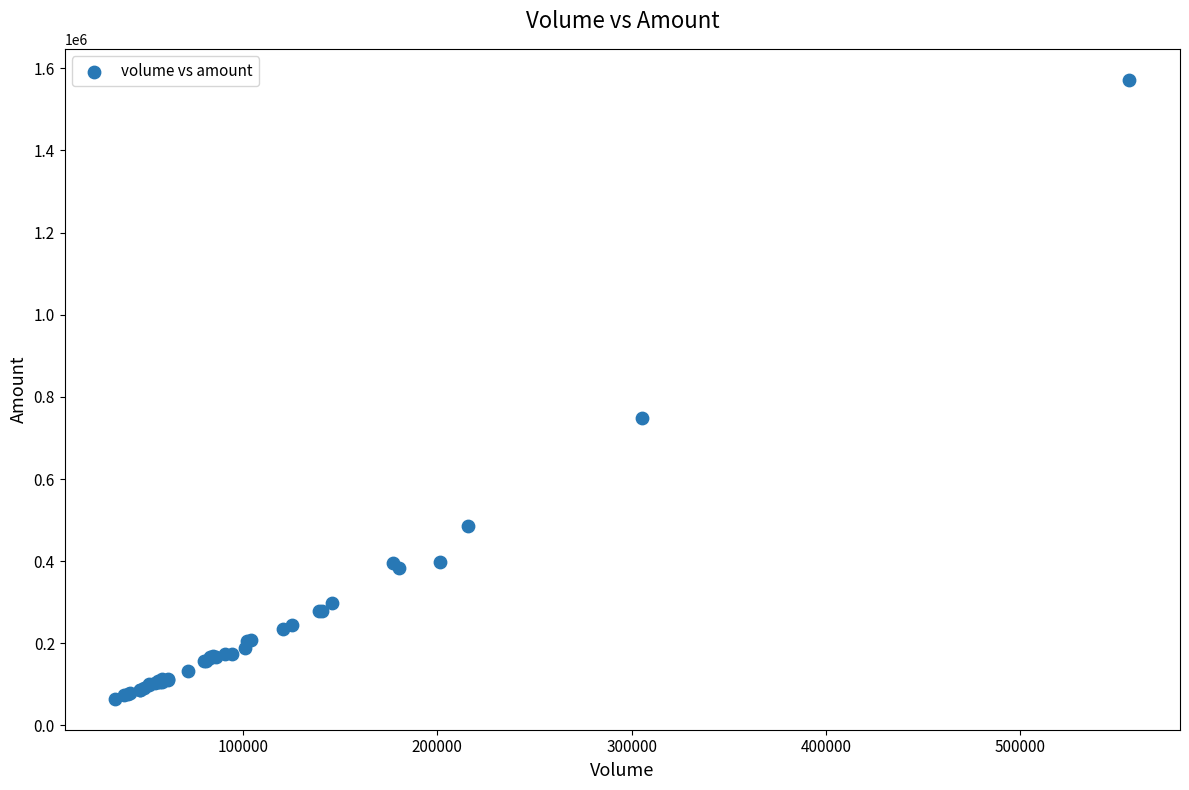

What Y value in the scatter plot is closest to 818594?

748791.2